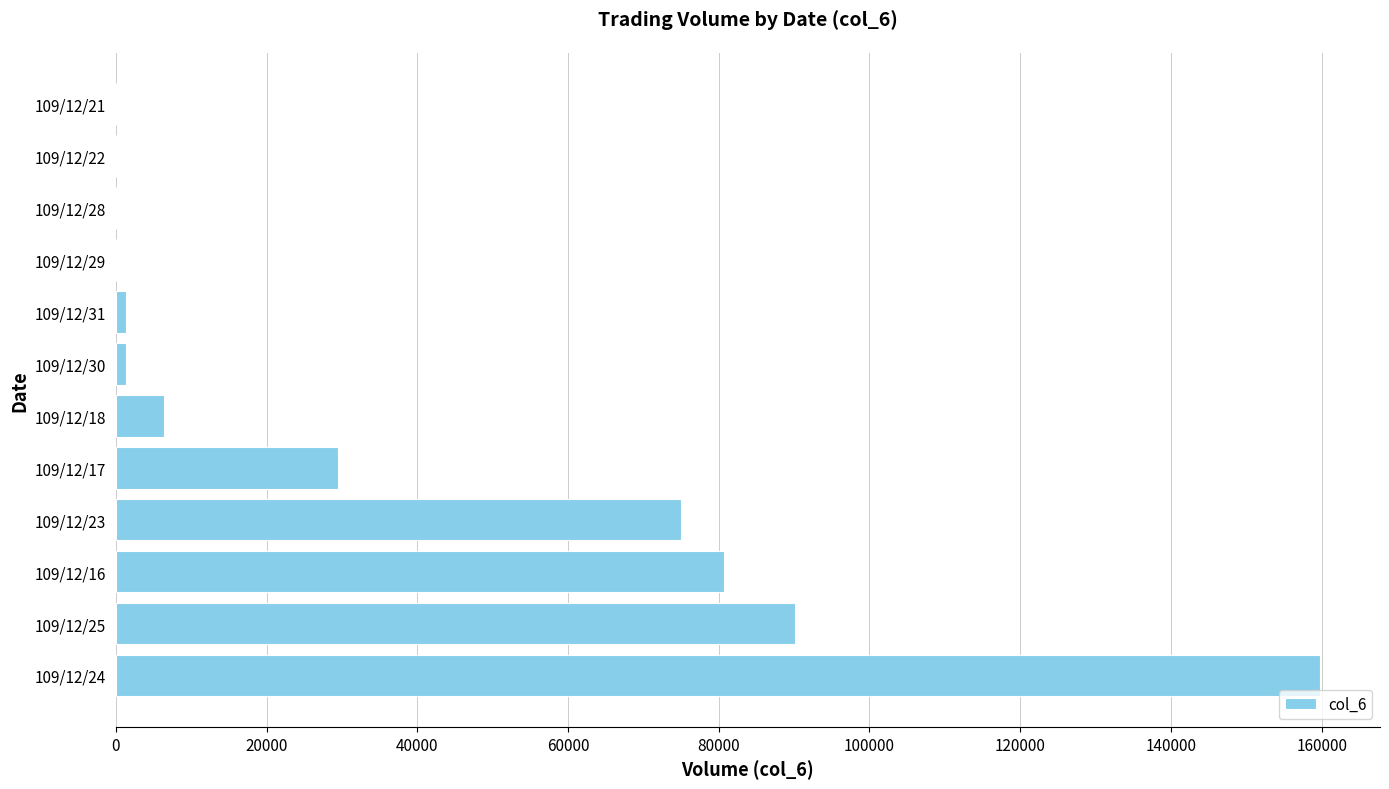

How many series are shown in this chart?

1